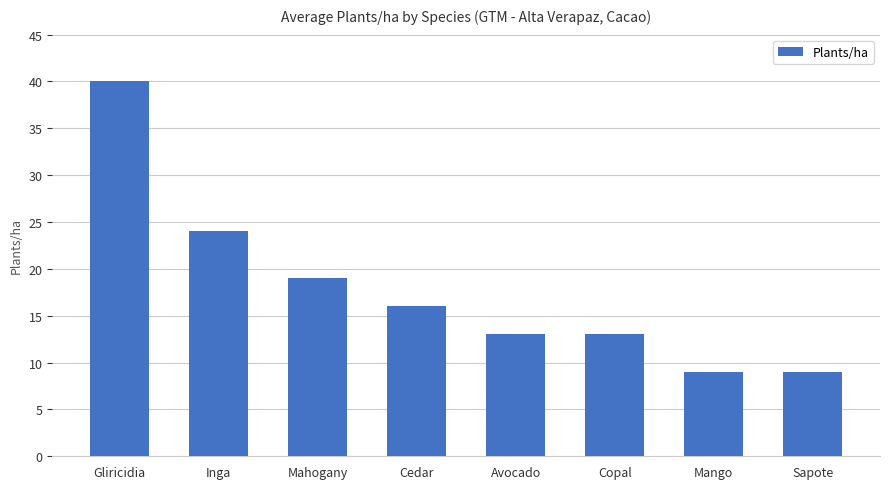

Where does the data first go above 16?

Gliricidia